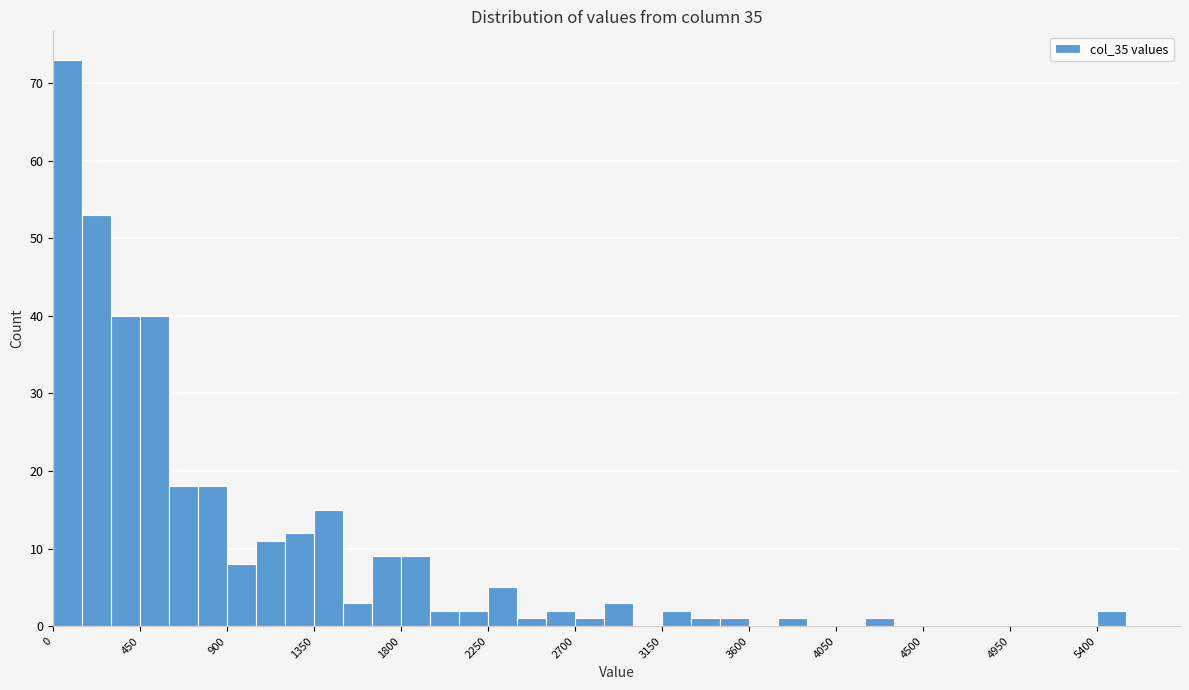

Around what value on the x-axis is the tallest bar? Give the approximate position of its centre, as read against the axis.

100